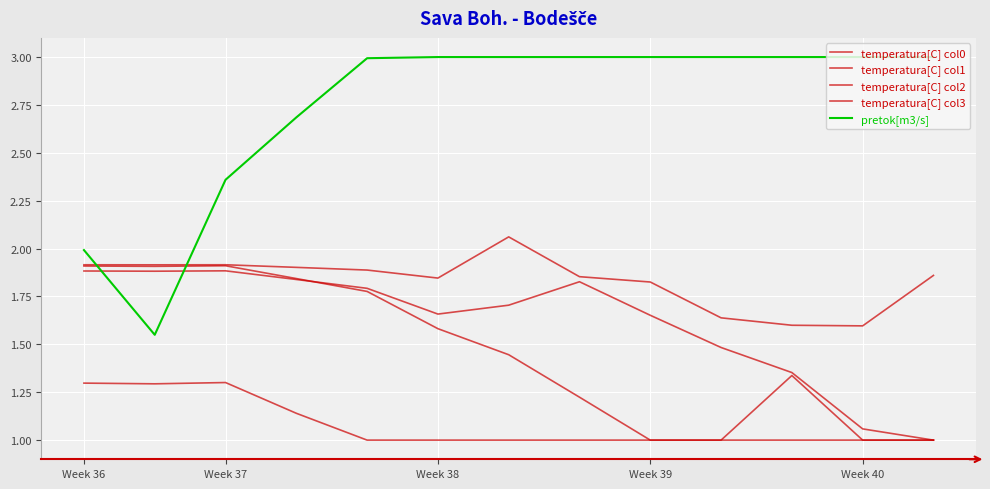

Does the chart display data point markers on the line(s)?

No